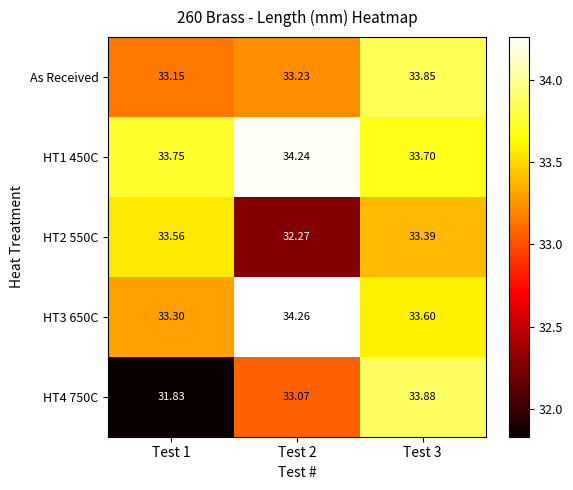

At which category is the sum across all series the highest?

Test 3